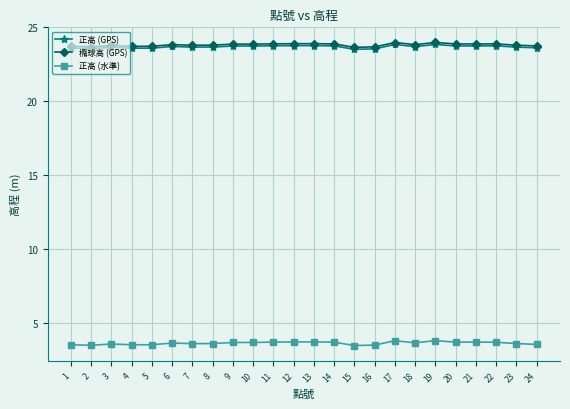

How many lines are shown in the chart?

3